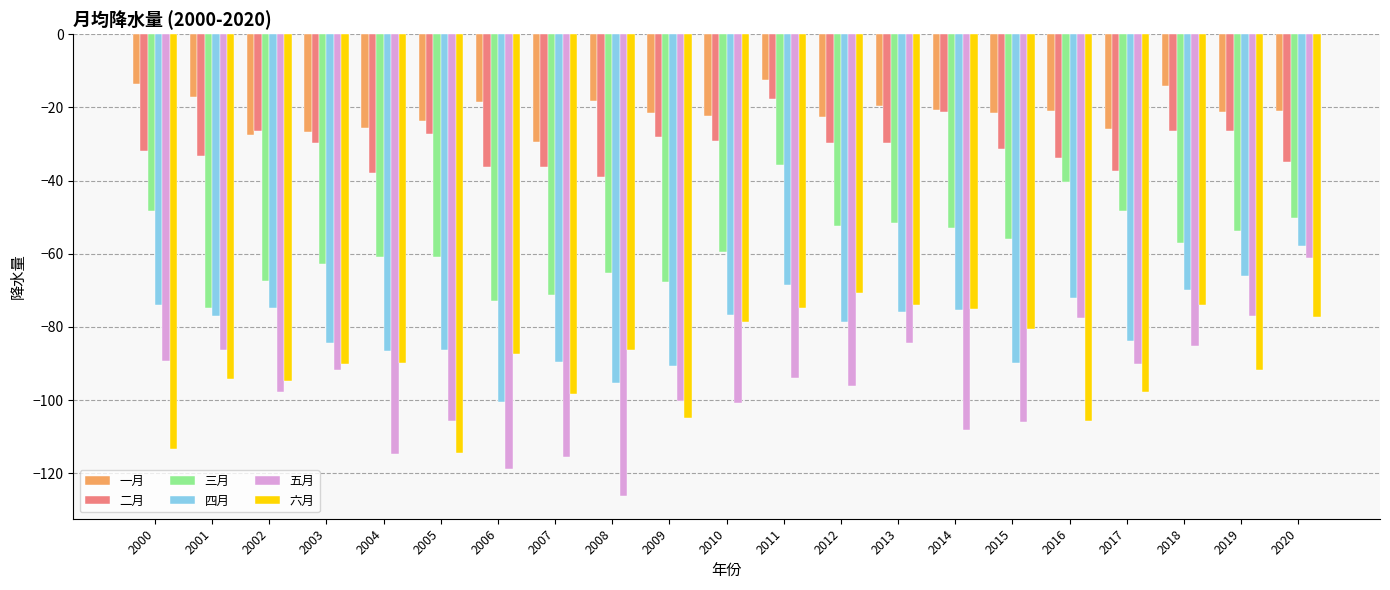

Rank the series by their maximum value, from highest to lowest.

一月, 二月, 三月, 四月, 五月, 六月